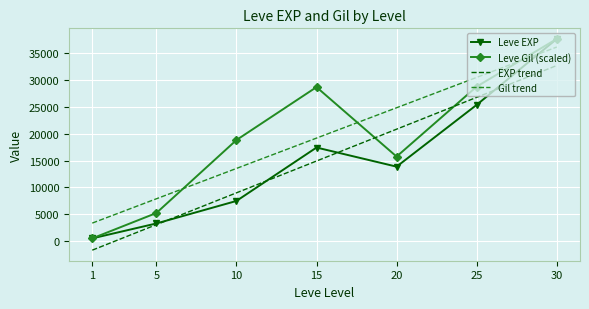

What is the maximum value for EXP trend?

32750.7